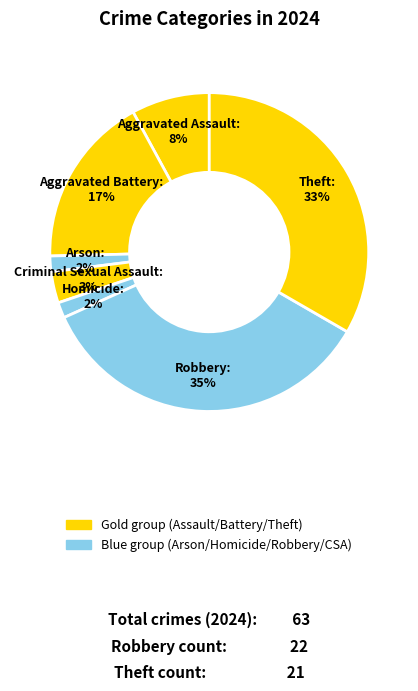

Count the number of slices in the pie.

7